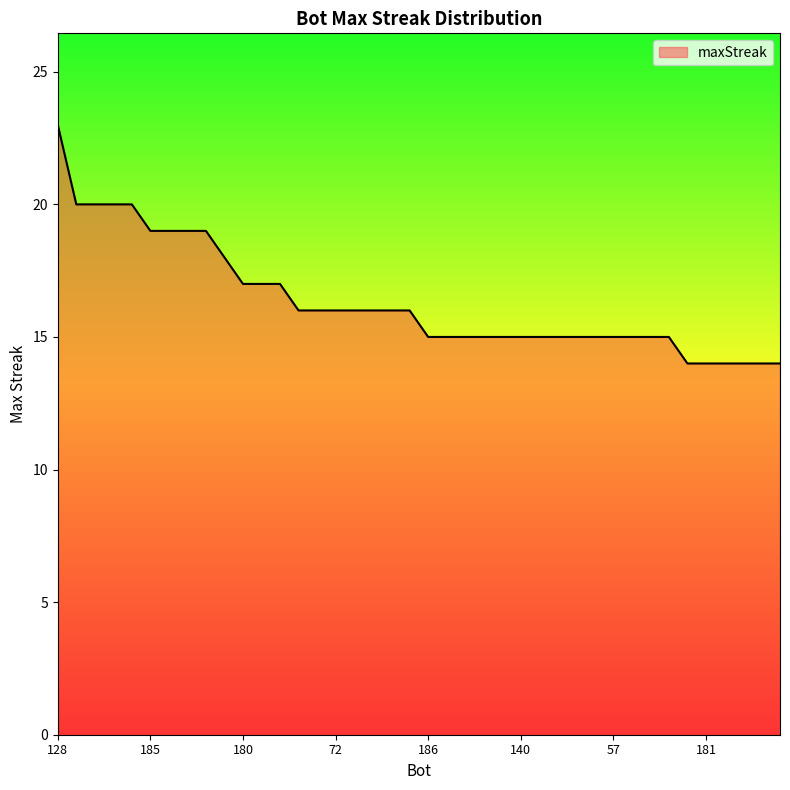

What is the sum of all values?

654